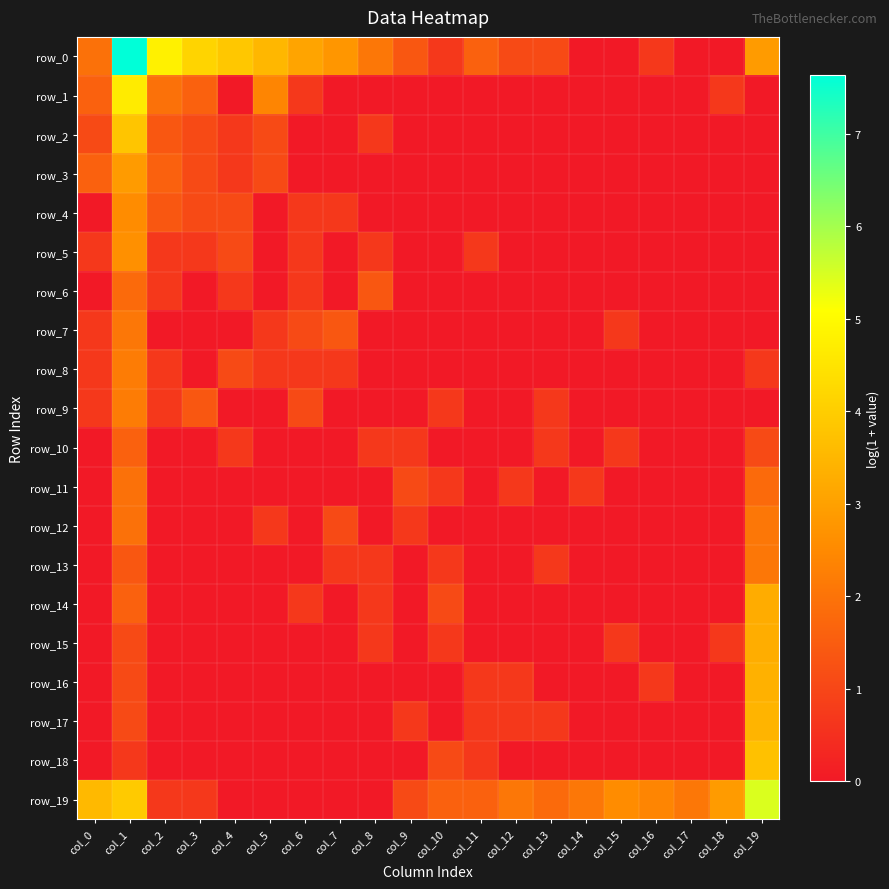

Reading right to left, transcribe all the data shown in this chart.

row_0: col_19=2.9	col_18=0.0	col_17=0.0	col_16=0.7	col_15=0.0	col_14=0.0	col_13=1.1	col_12=1.1	col_11=1.6	col_10=0.7	col_9=1.4	col_8=2.1	col_7=2.8	col_6=3.1	col_5=3.5	col_4=3.9	col_3=4.2	col_2=4.8	col_1=7.6	col_0=1.9
row_1: col_19=0.0	col_18=0.7	col_17=0.0	col_16=0.0	col_15=0.0	col_14=0.0	col_13=0.0	col_12=0.0	col_11=0.0	col_10=0.0	col_9=0.0	col_8=0.0	col_7=0.0	col_6=0.7	col_5=2.4	col_4=0.0	col_3=1.6	col_2=1.9	col_1=4.6	col_0=1.6
row_2: col_19=0.0	col_18=0.0	col_17=0.0	col_16=0.0	col_15=0.0	col_14=0.0	col_13=0.0	col_12=0.0	col_11=0.0	col_10=0.0	col_9=0.0	col_8=0.7	col_7=0.0	col_6=0.0	col_5=1.1	col_4=0.7	col_3=1.1	col_2=1.4	col_1=3.8	col_0=1.1
row_3: col_19=0.0	col_18=0.0	col_17=0.0	col_16=0.0	col_15=0.0	col_14=0.0	col_13=0.0	col_12=0.0	col_11=0.0	col_10=0.0	col_9=0.0	col_8=0.0	col_7=0.0	col_6=0.0	col_5=1.1	col_4=0.7	col_3=1.1	col_2=1.6	col_1=2.9	col_0=1.6
row_4: col_19=0.0	col_18=0.0	col_17=0.0	col_16=0.0	col_15=0.0	col_14=0.0	col_13=0.0	col_12=0.0	col_11=0.0	col_10=0.0	col_9=0.0	col_8=0.0	col_7=0.7	col_6=0.7	col_5=0.0	col_4=1.1	col_3=1.1	col_2=1.4	col_1=2.6	col_0=0.0
row_5: col_19=0.0	col_18=0.0	col_17=0.0	col_16=0.0	col_15=0.0	col_14=0.0	col_13=0.0	col_12=0.0	col_11=0.7	col_10=0.0	col_9=0.0	col_8=0.7	col_7=0.0	col_6=0.7	col_5=0.0	col_4=1.1	col_3=0.7	col_2=0.7	col_1=2.6	col_0=0.7
row_6: col_19=0.0	col_18=0.0	col_17=0.0	col_16=0.0	col_15=0.0	col_14=0.0	col_13=0.0	col_12=0.0	col_11=0.0	col_10=0.0	col_9=0.0	col_8=1.4	col_7=0.0	col_6=0.7	col_5=0.0	col_4=0.7	col_3=0.0	col_2=0.7	col_1=1.8	col_0=0.0
row_7: col_19=0.0	col_18=0.0	col_17=0.0	col_16=0.0	col_15=0.7	col_14=0.0	col_13=0.0	col_12=0.0	col_11=0.0	col_10=0.0	col_9=0.0	col_8=0.0	col_7=1.4	col_6=1.1	col_5=0.7	col_4=0.0	col_3=0.0	col_2=0.0	col_1=2.1	col_0=0.7
row_8: col_19=0.7	col_18=0.0	col_17=0.0	col_16=0.0	col_15=0.0	col_14=0.0	col_13=0.0	col_12=0.0	col_11=0.0	col_10=0.0	col_9=0.0	col_8=0.0	col_7=0.7	col_6=0.7	col_5=0.7	col_4=1.1	col_3=0.0	col_2=0.7	col_1=2.2	col_0=0.7
row_9: col_19=0.0	col_18=0.0	col_17=0.0	col_16=0.0	col_15=0.0	col_14=0.0	col_13=0.7	col_12=0.0	col_11=0.0	col_10=0.7	col_9=0.0	col_8=0.0	col_7=0.0	col_6=1.1	col_5=0.0	col_4=0.0	col_3=1.4	col_2=0.7	col_1=2.2	col_0=0.7
row_10: col_19=1.1	col_18=0.0	col_17=0.0	col_16=0.0	col_15=0.7	col_14=0.0	col_13=0.7	col_12=0.0	col_11=0.0	col_10=0.0	col_9=0.7	col_8=0.7	col_7=0.0	col_6=0.0	col_5=0.0	col_4=0.7	col_3=0.0	col_2=0.0	col_1=1.6	col_0=0.0
row_11: col_19=1.8	col_18=0.0	col_17=0.0	col_16=0.0	col_15=0.0	col_14=0.7	col_13=0.0	col_12=0.7	col_11=0.0	col_10=0.7	col_9=1.1	col_8=0.0	col_7=0.0	col_6=0.0	col_5=0.0	col_4=0.0	col_3=0.0	col_2=0.0	col_1=1.9	col_0=0.0
row_12: col_19=2.1	col_18=0.0	col_17=0.0	col_16=0.0	col_15=0.0	col_14=0.0	col_13=0.0	col_12=0.0	col_11=0.0	col_10=0.0	col_9=0.7	col_8=0.0	col_7=1.1	col_6=0.0	col_5=0.7	col_4=0.0	col_3=0.0	col_2=0.0	col_1=1.9	col_0=0.0
row_13: col_19=2.1	col_18=0.0	col_17=0.0	col_16=0.0	col_15=0.0	col_14=0.0	col_13=0.7	col_12=0.0	col_11=0.0	col_10=0.7	col_9=0.0	col_8=0.7	col_7=0.7	col_6=0.0	col_5=0.0	col_4=0.0	col_3=0.0	col_2=0.0	col_1=1.4	col_0=0.0
row_14: col_19=3.3	col_18=0.0	col_17=0.0	col_16=0.0	col_15=0.0	col_14=0.0	col_13=0.0	col_12=0.0	col_11=0.0	col_10=1.1	col_9=0.0	col_8=0.7	col_7=0.0	col_6=0.7	col_5=0.0	col_4=0.0	col_3=0.0	col_2=0.0	col_1=1.6	col_0=0.0
row_15: col_19=3.3	col_18=0.7	col_17=0.0	col_16=0.0	col_15=0.7	col_14=0.0	col_13=0.0	col_12=0.0	col_11=0.0	col_10=0.7	col_9=0.0	col_8=0.7	col_7=0.0	col_6=0.0	col_5=0.0	col_4=0.0	col_3=0.0	col_2=0.0	col_1=1.1	col_0=0.0
row_16: col_19=3.4	col_18=0.0	col_17=0.0	col_16=0.7	col_15=0.0	col_14=0.0	col_13=0.0	col_12=0.7	col_11=0.7	col_10=0.0	col_9=0.0	col_8=0.0	col_7=0.0	col_6=0.0	col_5=0.0	col_4=0.0	col_3=0.0	col_2=0.0	col_1=1.1	col_0=0.0
row_17: col_19=3.4	col_18=0.0	col_17=0.0	col_16=0.0	col_15=0.0	col_14=0.0	col_13=0.7	col_12=0.7	col_11=0.7	col_10=0.0	col_9=0.7	col_8=0.0	col_7=0.0	col_6=0.0	col_5=0.0	col_4=0.0	col_3=0.0	col_2=0.0	col_1=1.1	col_0=0.0
row_18: col_19=3.7	col_18=0.0	col_17=0.0	col_16=0.0	col_15=0.0	col_14=0.0	col_13=0.0	col_12=0.0	col_11=0.7	col_10=1.1	col_9=0.0	col_8=0.0	col_7=0.0	col_6=0.0	col_5=0.0	col_4=0.0	col_3=0.0	col_2=0.0	col_1=0.7	col_0=0.0
row_19: col_19=5.5	col_18=2.9	col_17=2.1	col_16=2.4	col_15=2.6	col_14=2.1	col_13=1.8	col_12=2.1	col_11=1.6	col_10=1.6	col_9=1.1	col_8=0.0	col_7=0.0	col_6=0.0	col_5=0.0	col_4=0.0	col_3=0.7	col_2=0.7	col_1=3.9	col_0=3.6